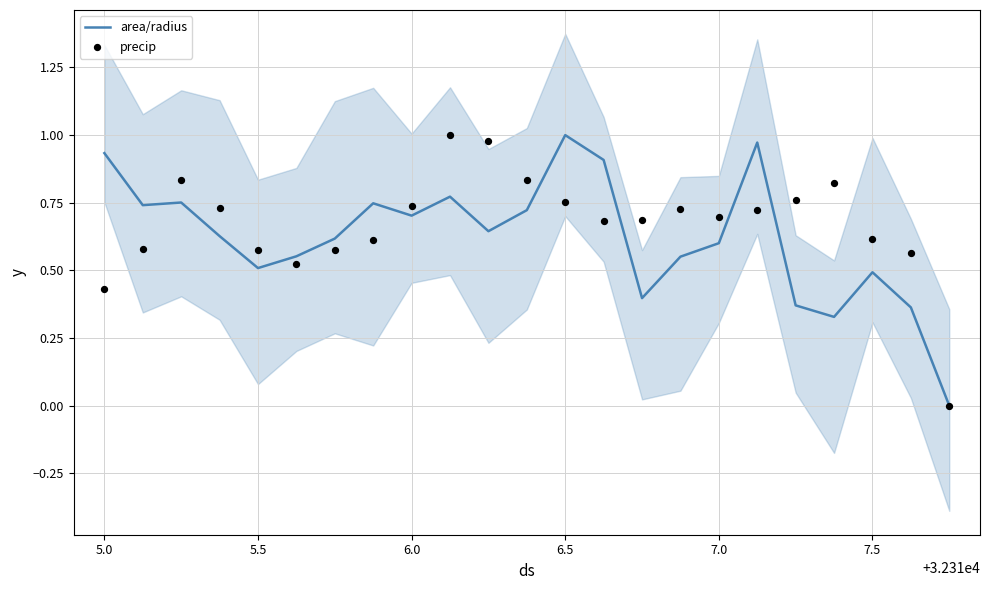

Which series reaches the minimum Y coordinate?

area/radius